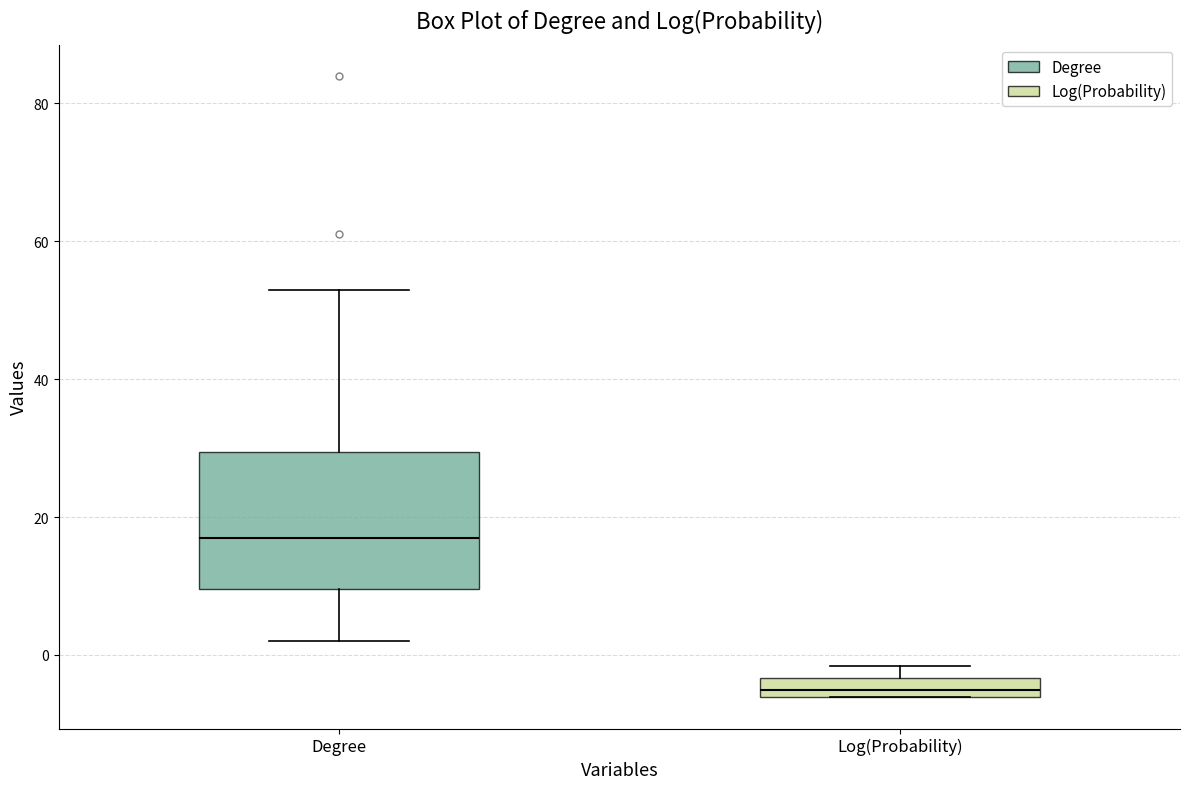

Comparing the boxes themselves (not the whiskers), which one is the tallest?

Degree